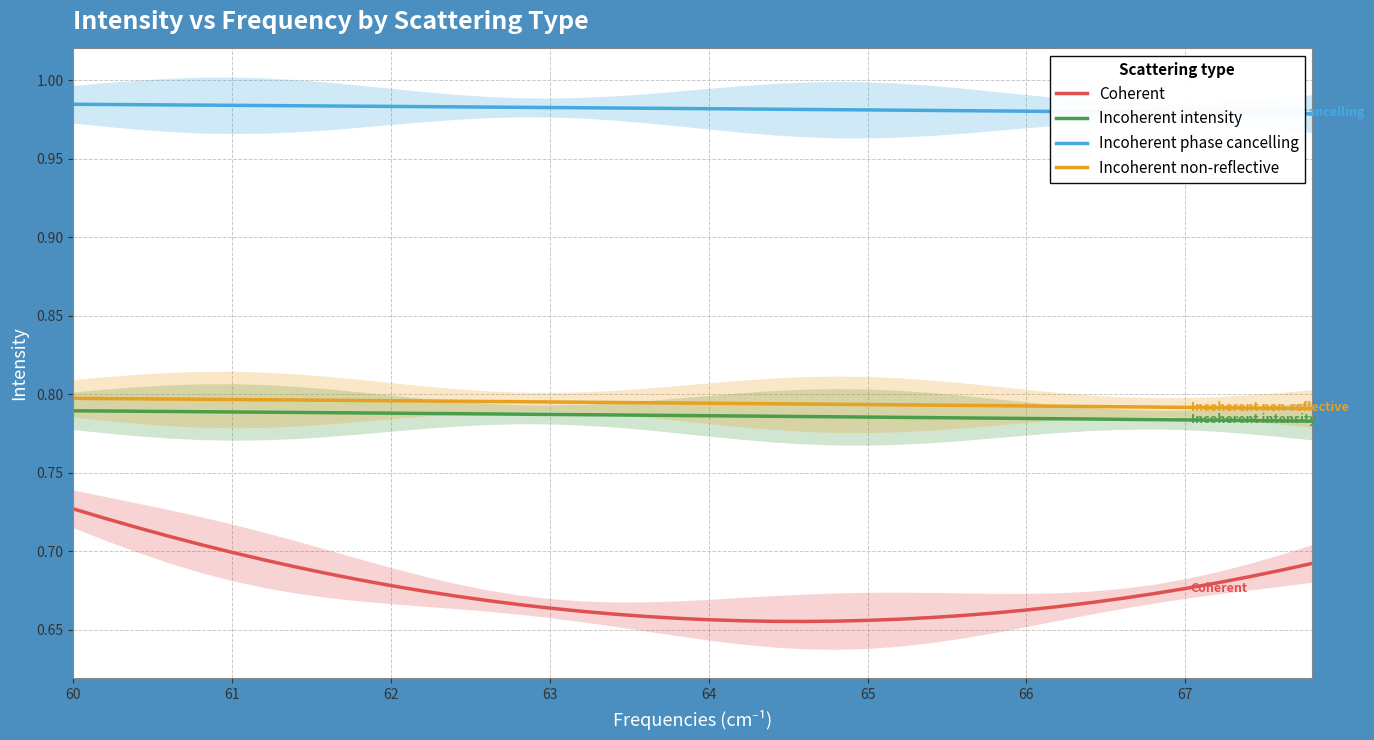

At which category is the sum across all series the highest?

60